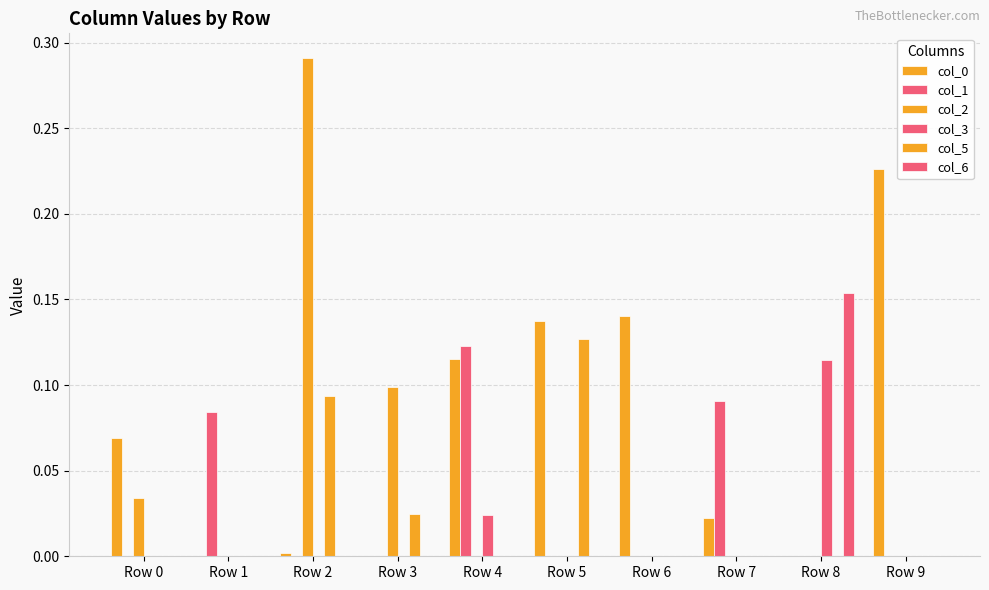

How many distinct data groups are displayed?

6